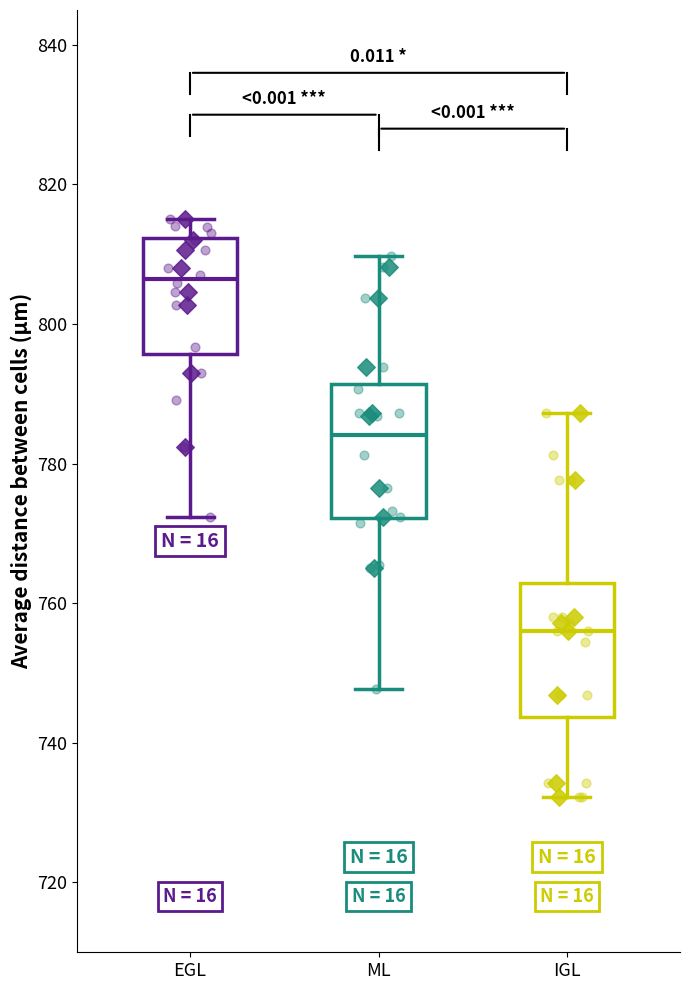

Where is the upper edge of the box for EGL on the y-axis? The values are not printed on the chart, so give them approximately, as read against the axis.

812